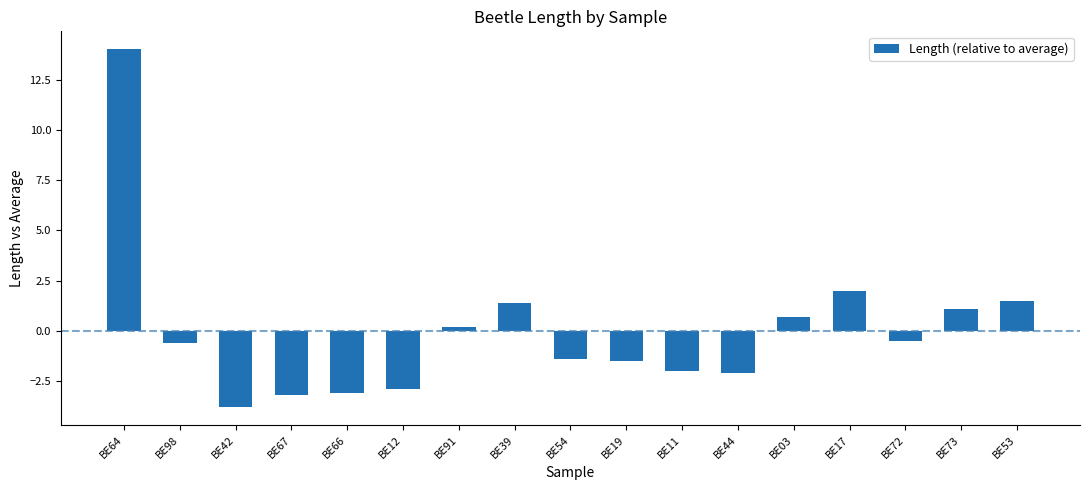

True or false: the data shows 0.7 at BE03.

True